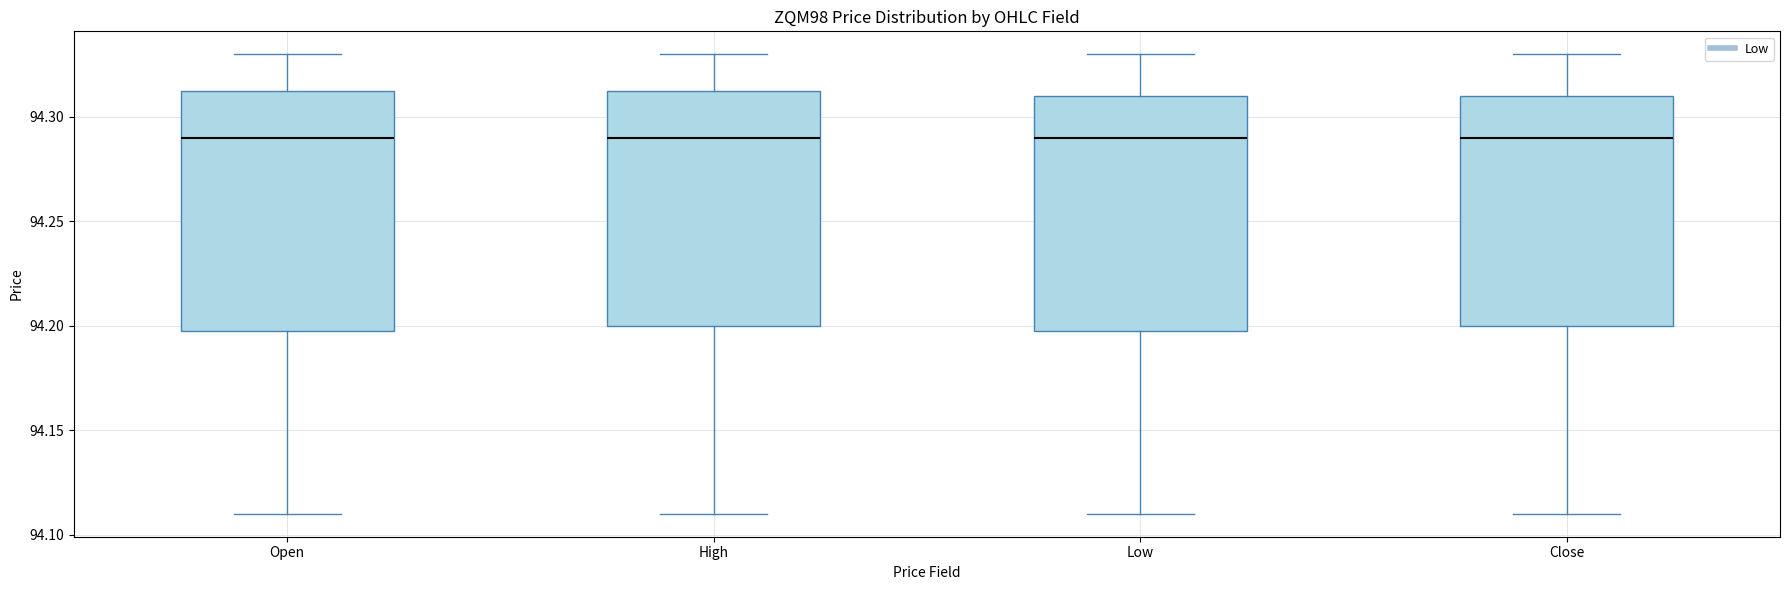

Reading left to right, transcribe this box plot: for each box, give where its median line is, the range the box spans, and where its two whiskers end, as read against the y-axis. The values are not printed on the chart, so give them approximately, as read against the axis.

Open: median 94.290, box 94.200 to 94.315, whiskers 94.110 to 94.330
High: median 94.290, box 94.200 to 94.315, whiskers 94.110 to 94.330
Low: median 94.290, box 94.200 to 94.310, whiskers 94.110 to 94.330
Close: median 94.290, box 94.200 to 94.310, whiskers 94.110 to 94.330